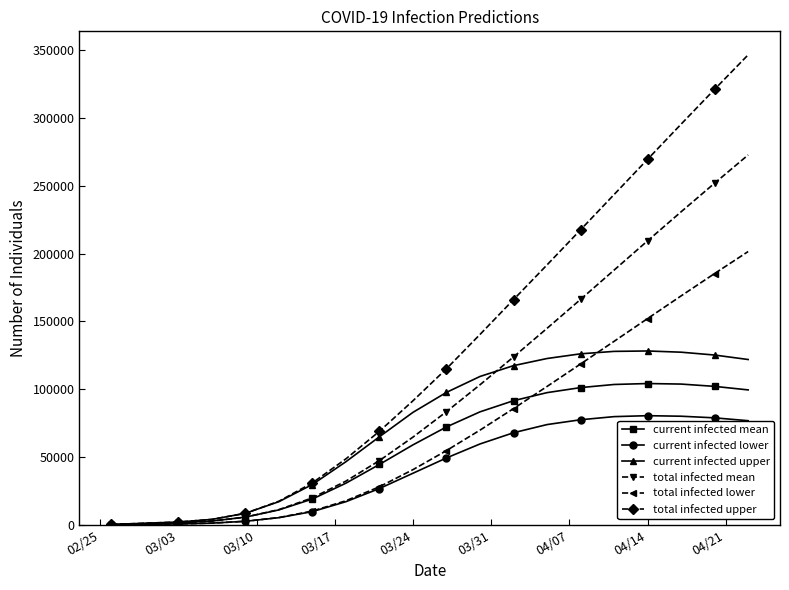

How many distinct data groups are displayed?

6